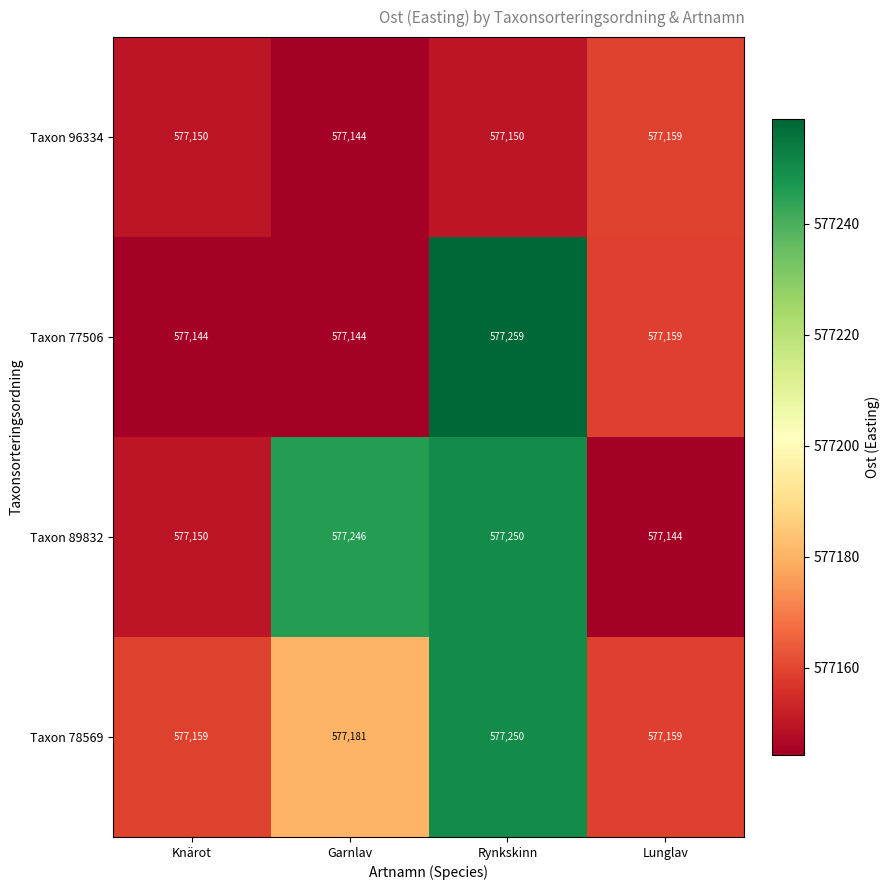

How many categories are shown in the chart?

4